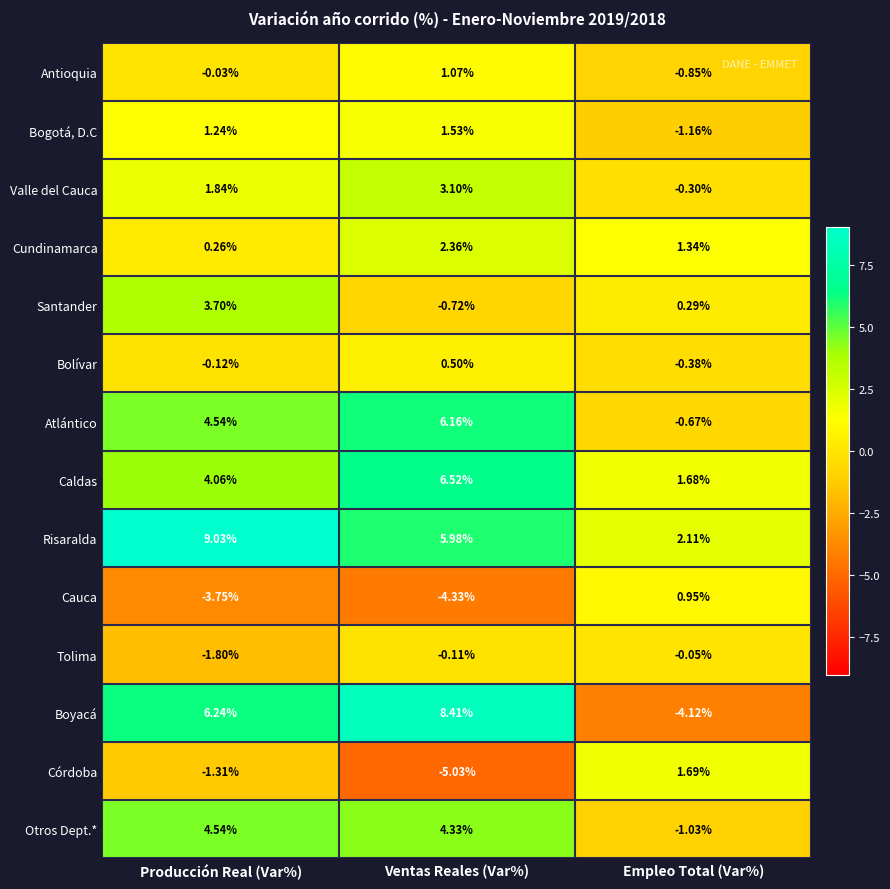

At which category is the sum across all series the highest?

Ventas Reales (Var%)